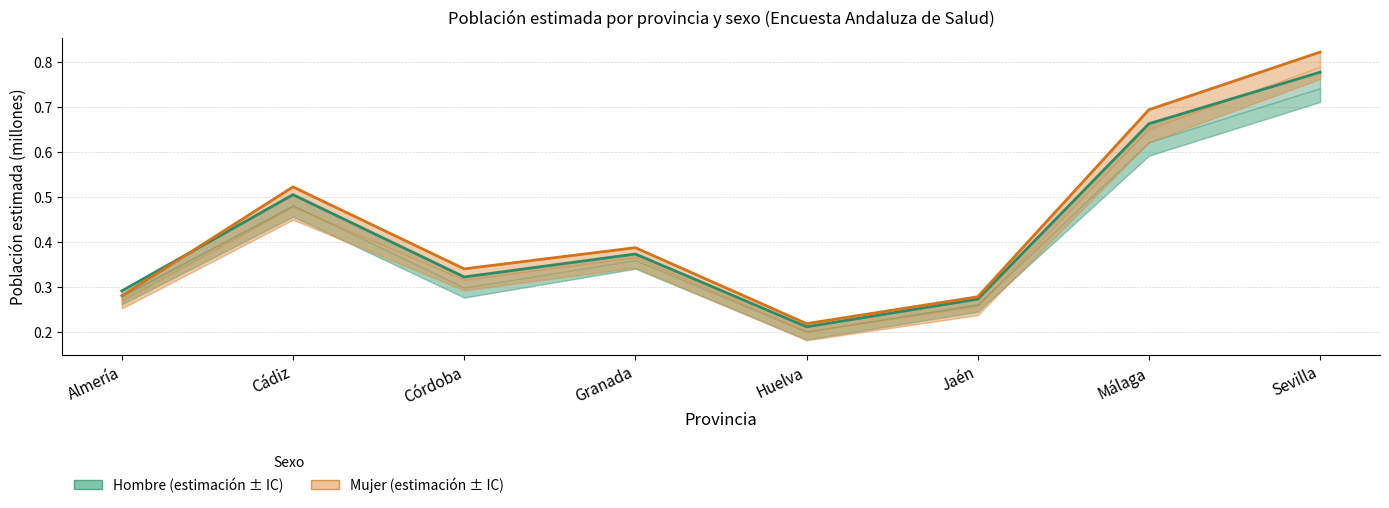

How many lines are shown in the chart?

2